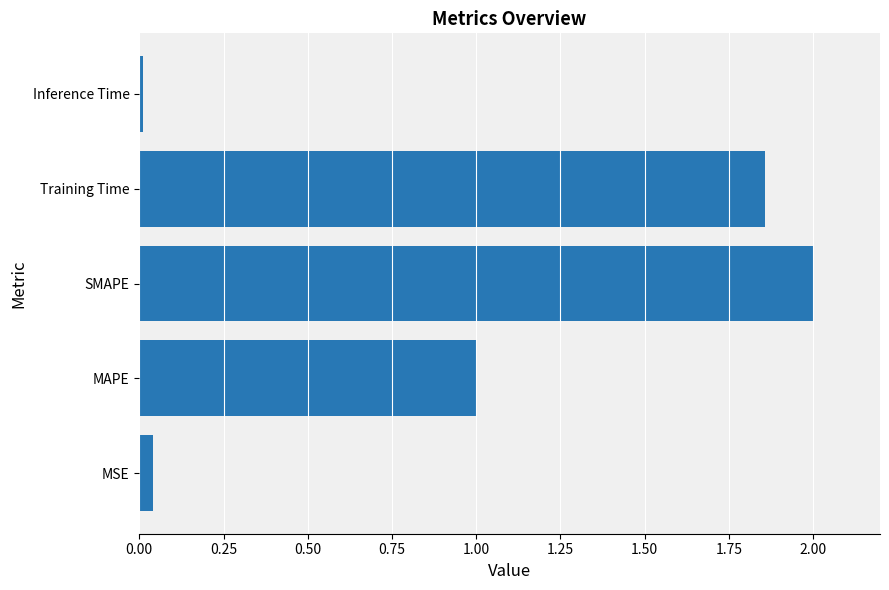

What is the approximate value at SMAPE?

2.0